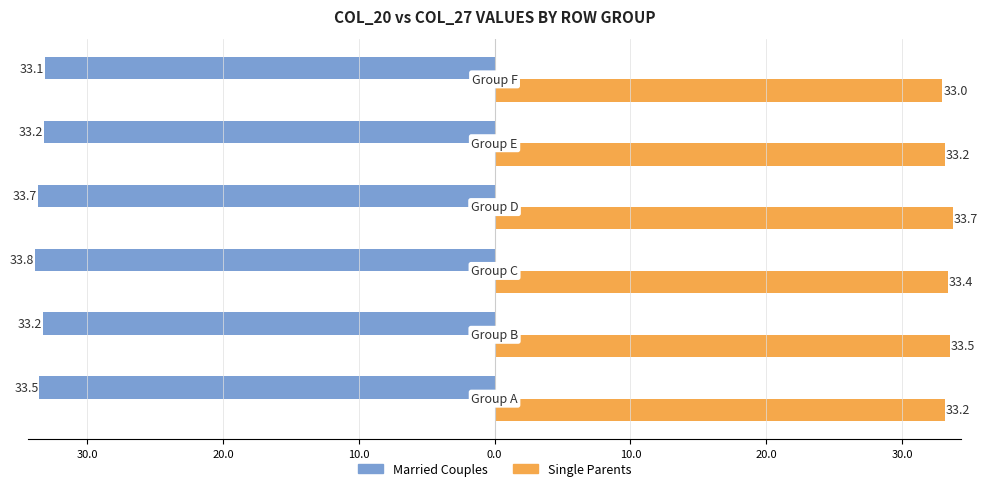

What is the label of the 3rd bar from the right?

10.0